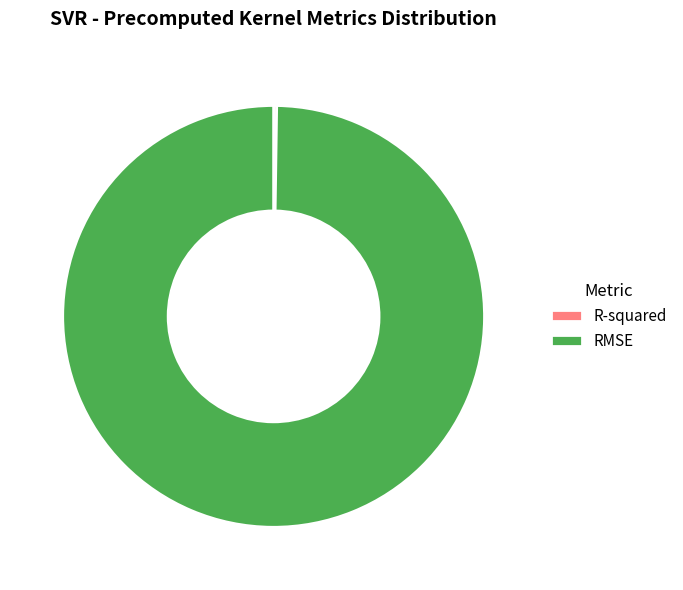

The RMSE slice represents 100% of the pie. True or false?

True